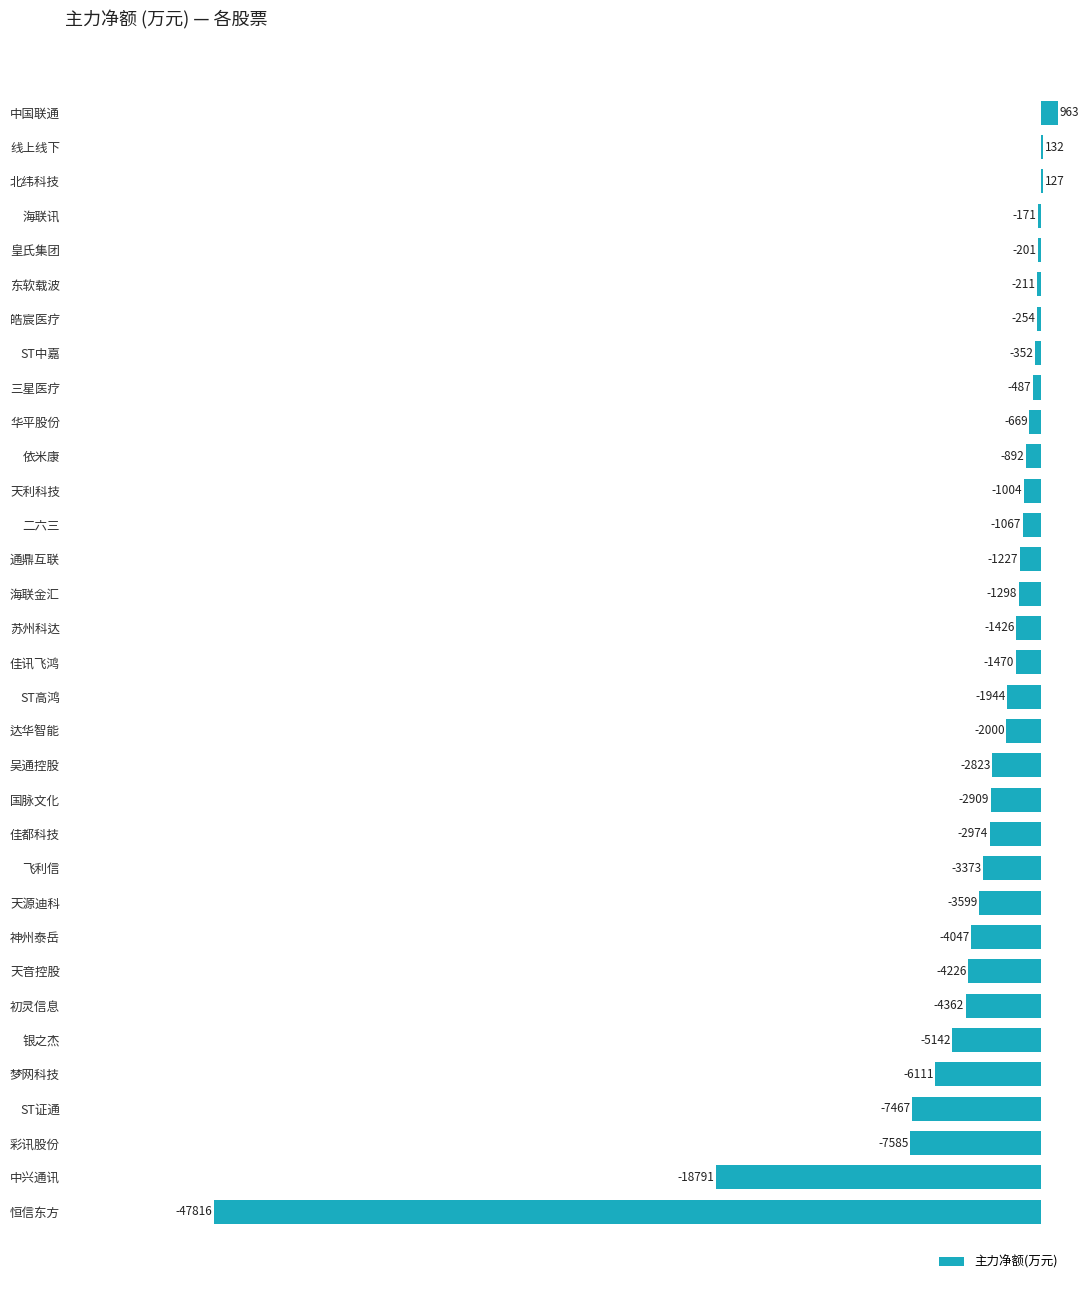

How many series are shown in this chart?

1